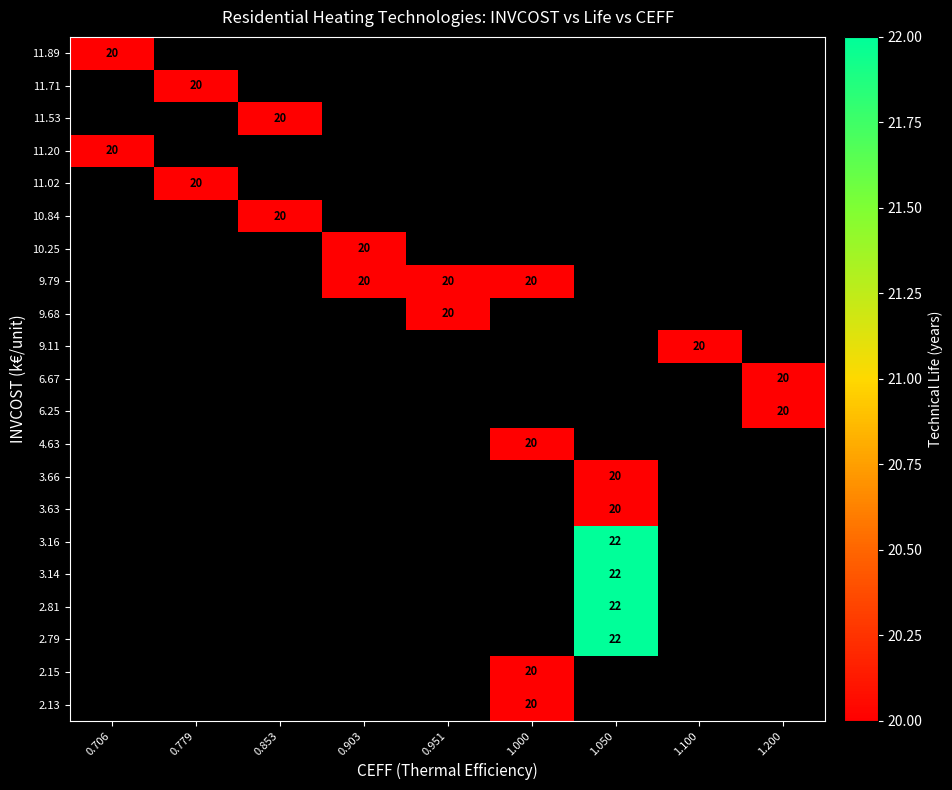

List the series in order of their overall mean, lowest first.

2.13, 2.15, 2.79, 2.81, 3.14, 3.16, 3.63, 3.66, 4.63, 6.25, 6.67, 9.11, 9.68, 9.79, 10.25, 10.84, 11.02, 11.20, 11.53, 11.71, 11.89